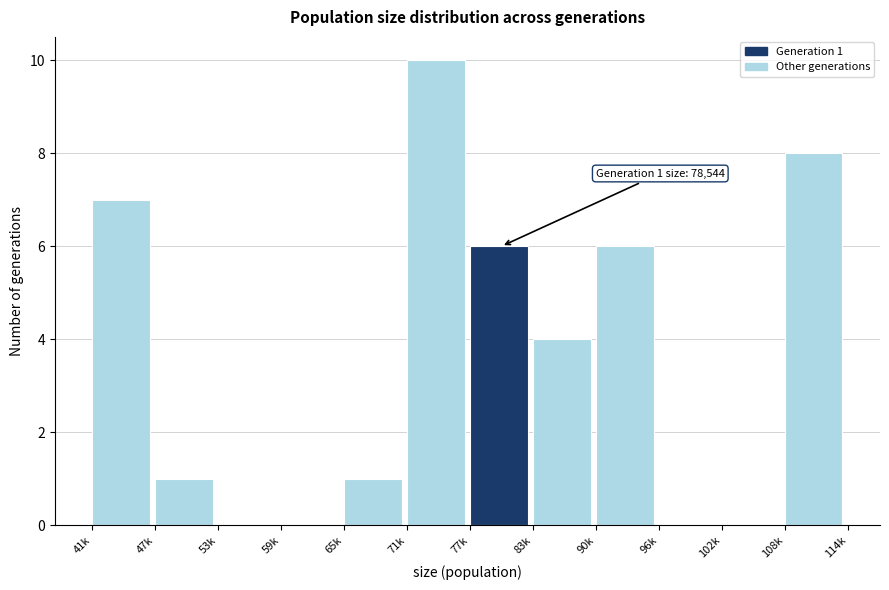

Reading left to right, what are all the values shown in this chart?

41k=7	47k=1	53k=0	59k=0	65k=1	71k=10	77k=6	83k=4	90k=6	96k=0	102k=0	108k=8